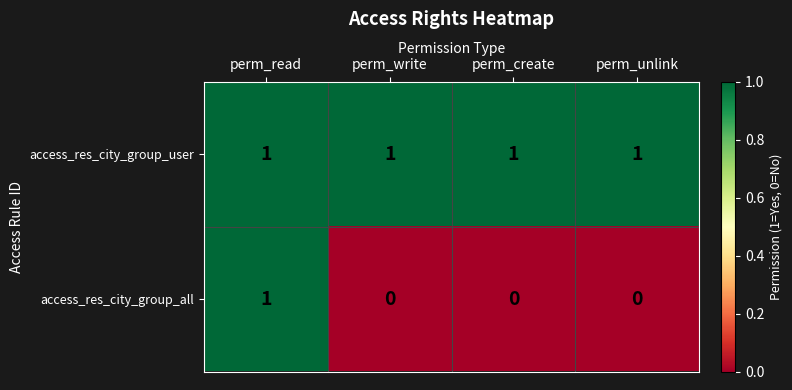

Is it true that access_res_city_group_all equals 0 at perm_write?

True